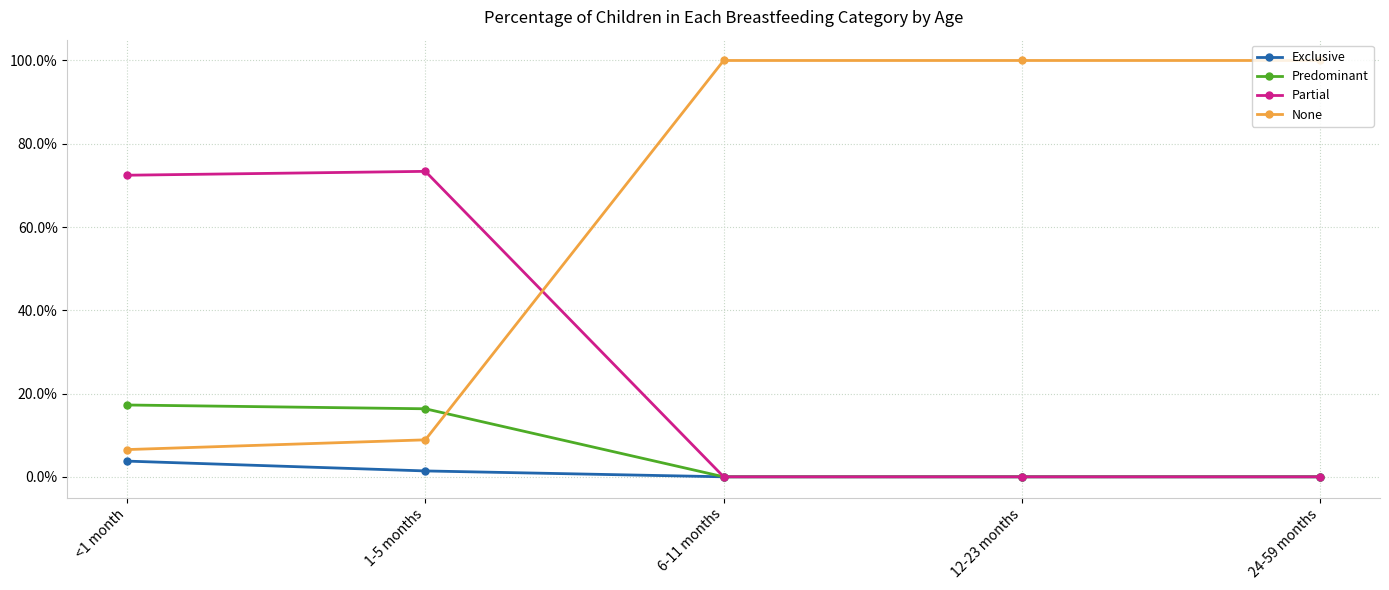

Does the chart have visible grid lines?

Yes